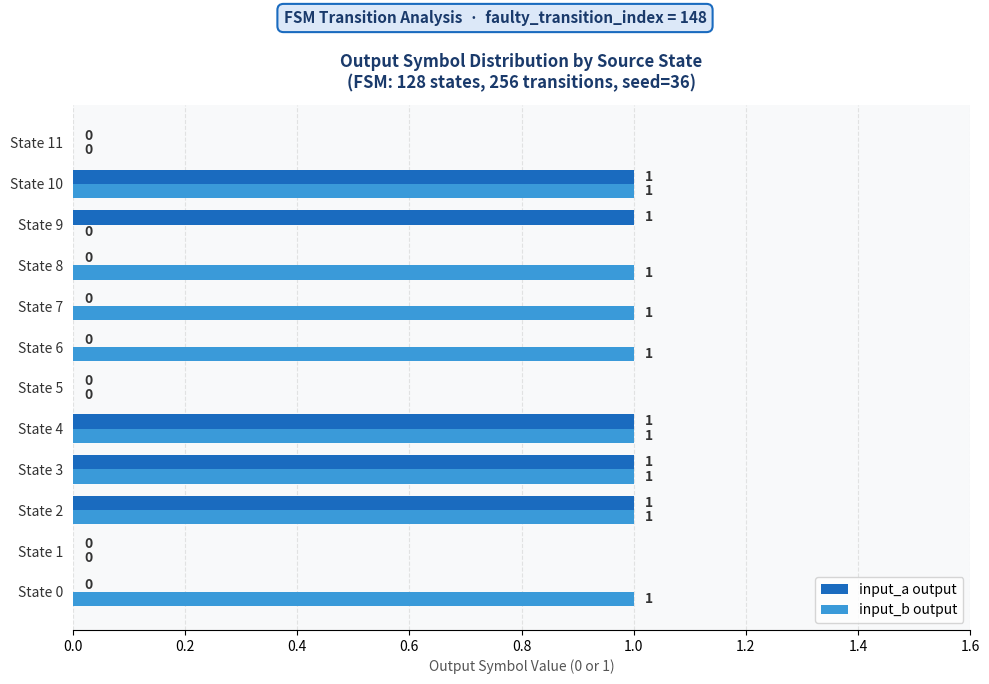

Which series has the largest total across all categories?

input_b output